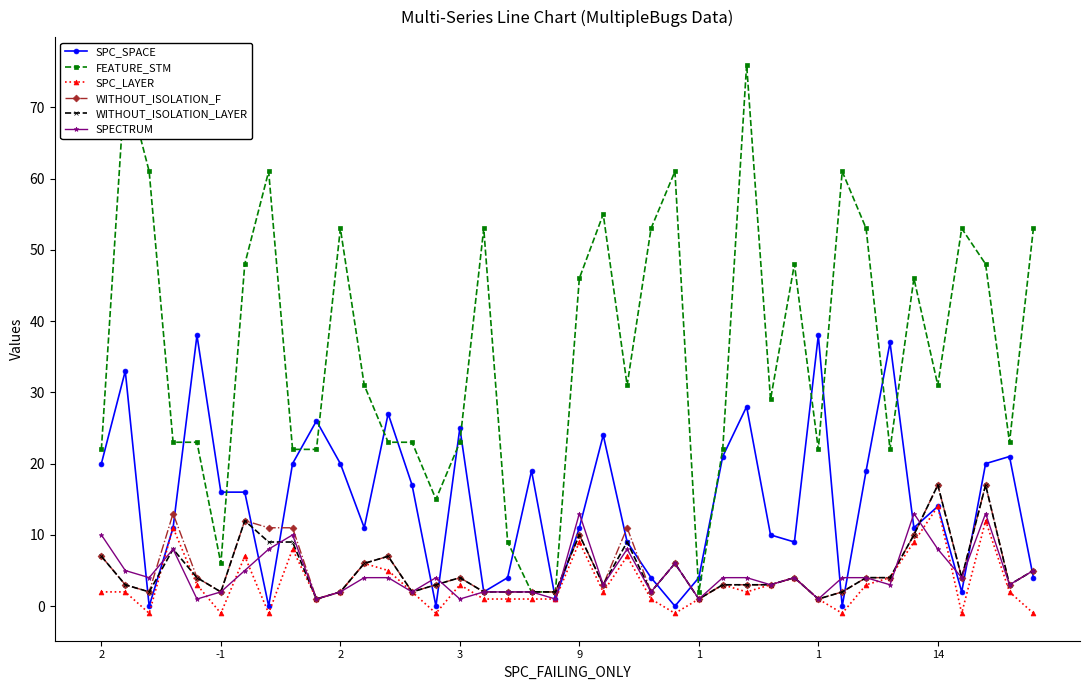

What is the greatest value displayed?

76